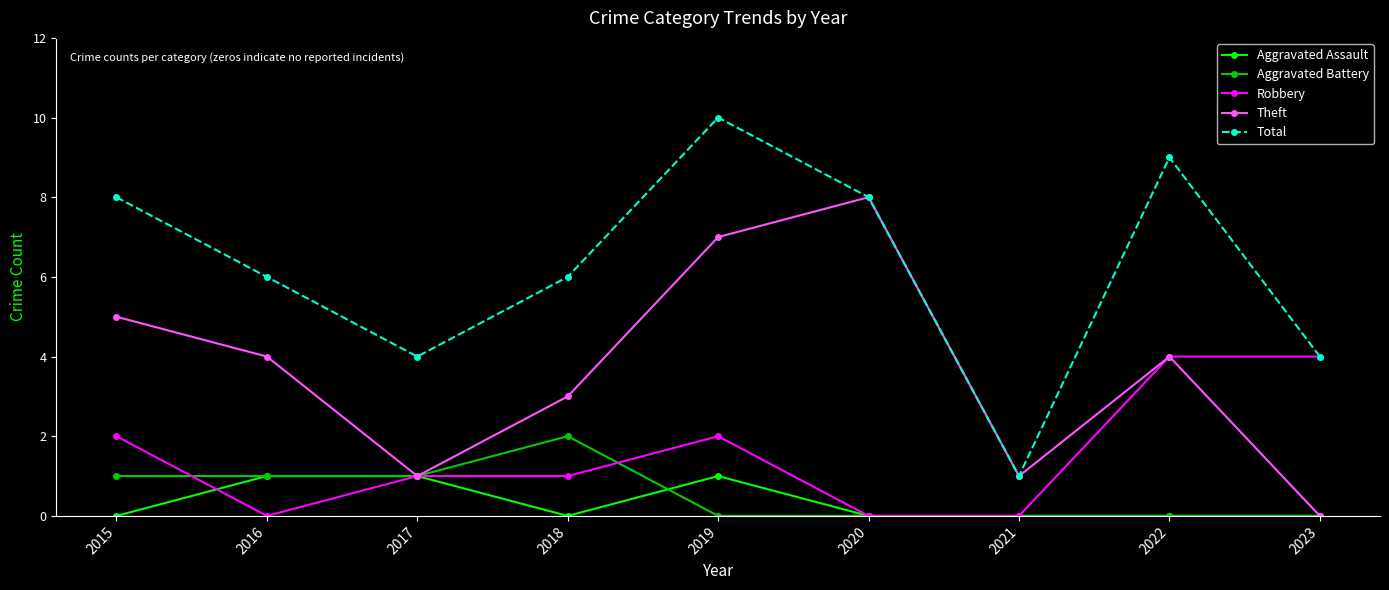

Reading left to right, what are all the values shown in this chart?

Aggravated Assault: 0	1	1	0	1	0	0	0	0
Aggravated Battery: 1	1	1	2	0	0	0	0	0
Robbery: 2	0	1	1	2	0	0	4	4
Theft: 5	4	1	3	7	8	1	4	0
Total: 8	6	4	6	10	8	1	9	4